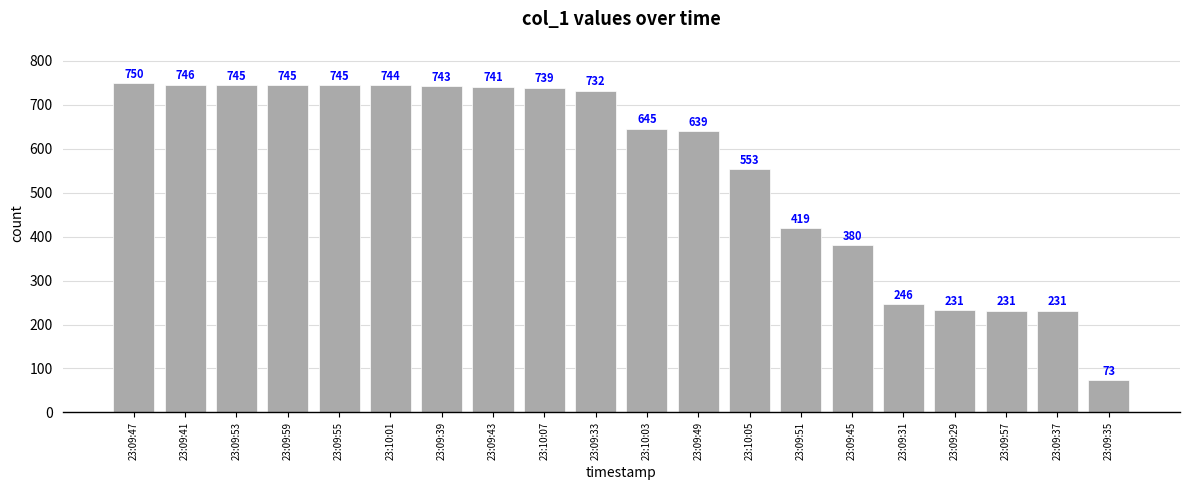

The chart shows a value of 948.0 at 23:09:49. True or false?

False